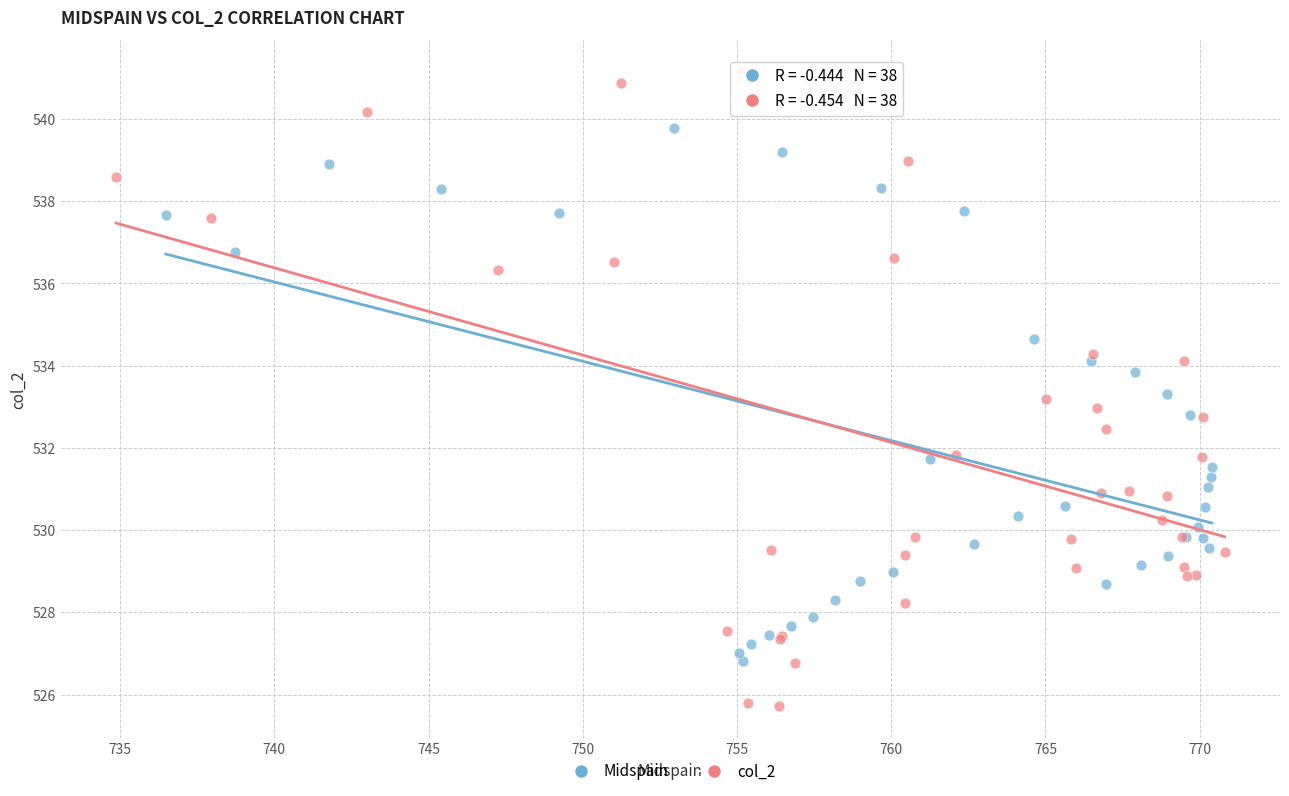

Which series contains the highest Y value?

col_2